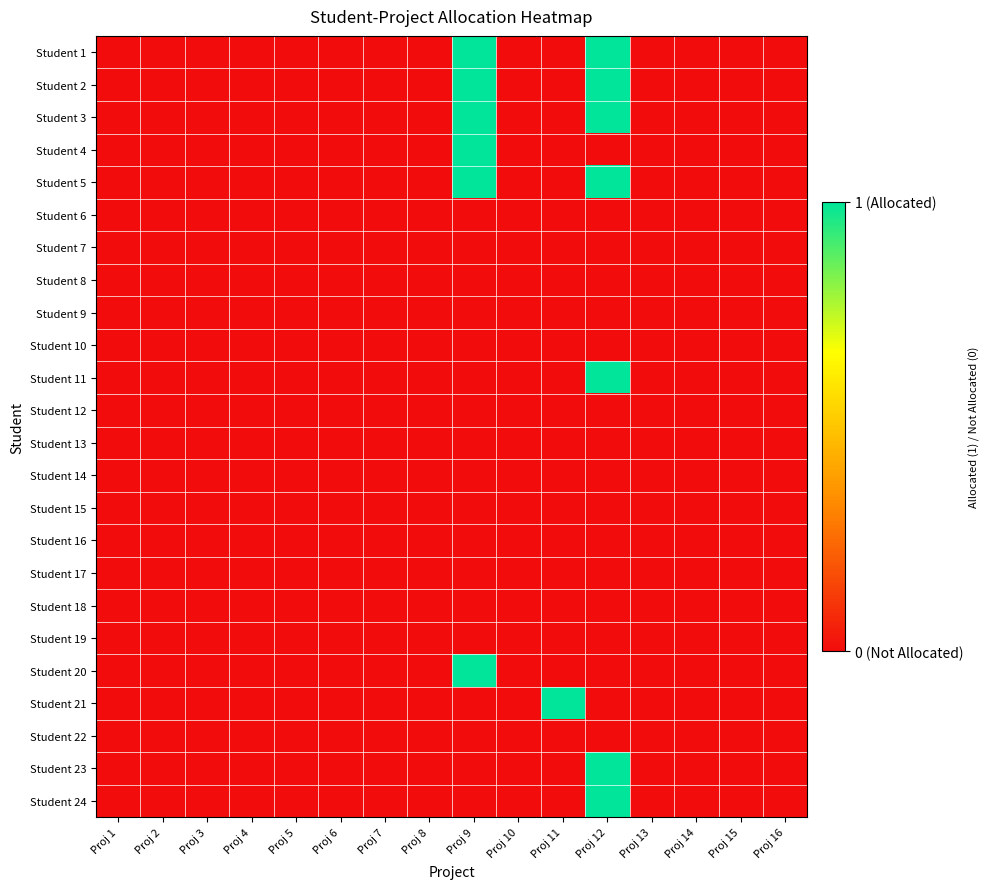

At Proj 16, list the series in order from smallest to largest.

Student 1, Student 2, Student 3, Student 4, Student 5, Student 6, Student 7, Student 8, Student 9, Student 10, Student 11, Student 12, Student 13, Student 14, Student 15, Student 16, Student 17, Student 18, Student 19, Student 20, Student 21, Student 22, Student 23, Student 24